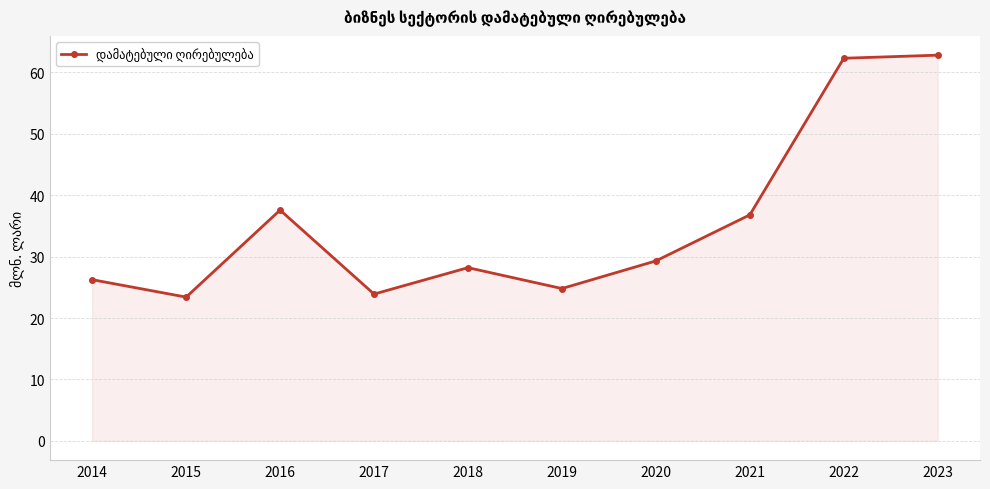

Approximately how many times larger is the value at 2016 compared to 2015?

1.6